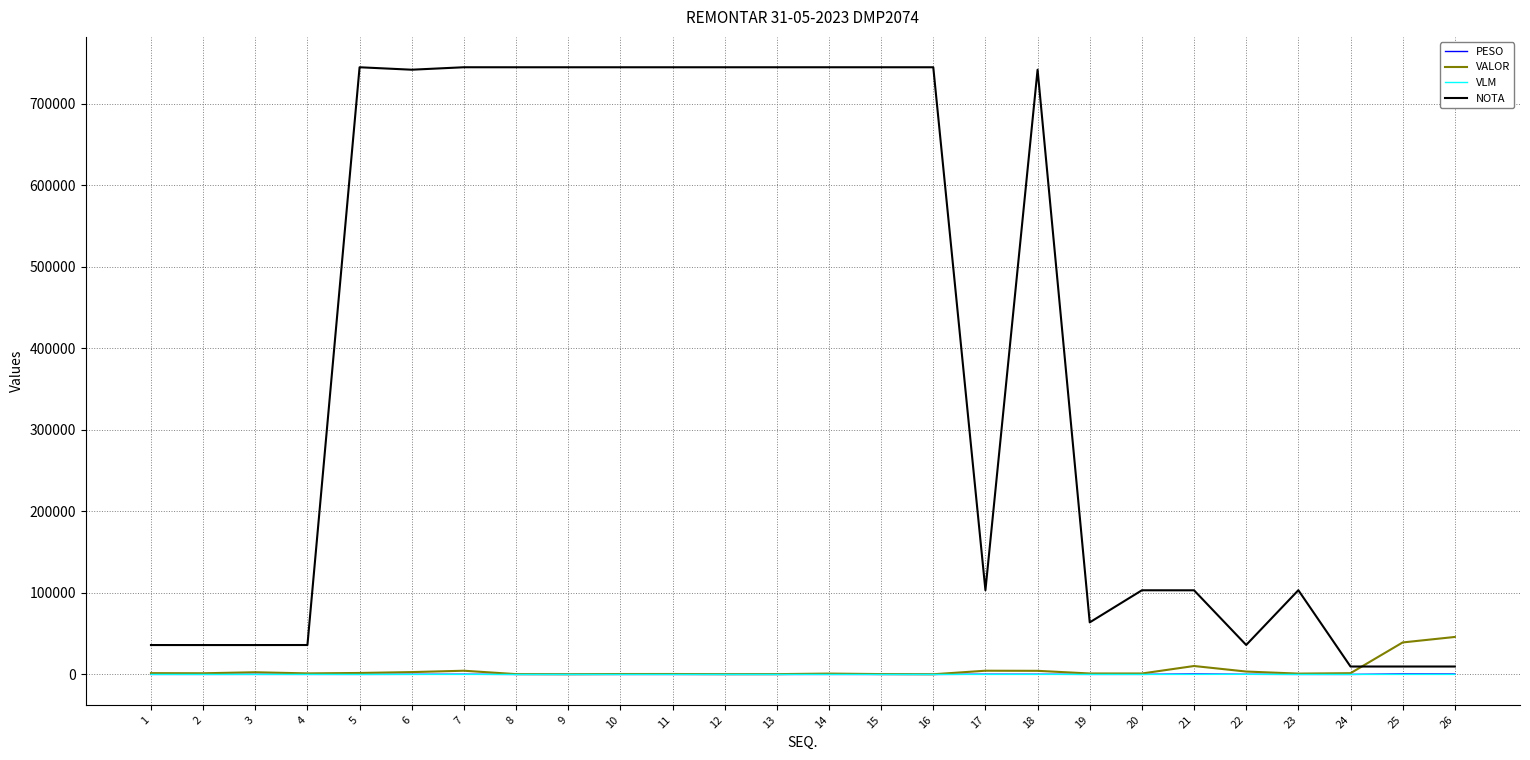

How many distinct data groups are displayed?

4